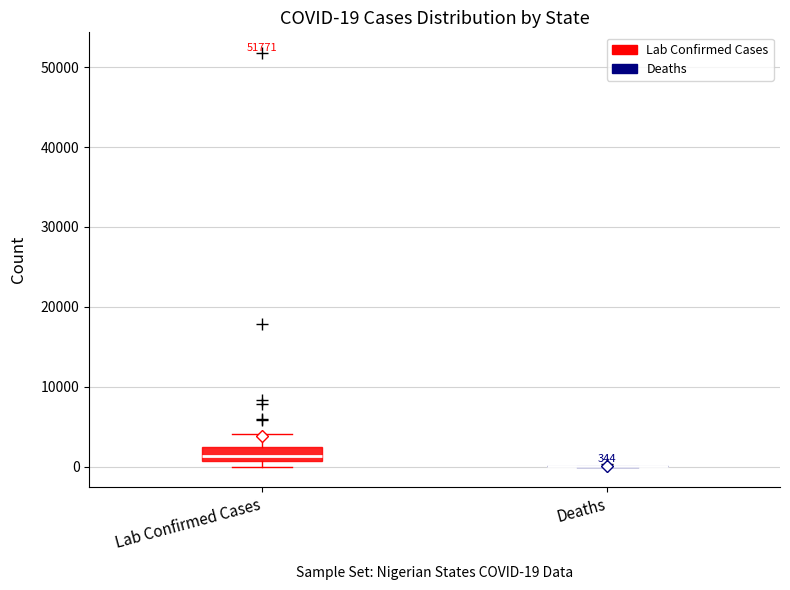

Comparing the boxes themselves (not the whiskers), which one is the tallest?

Lab Confirmed Cases